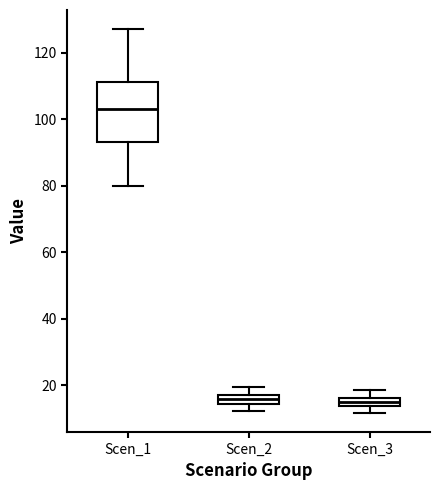

Where does the median line of the box for Scen_2 sit on the y-axis? The values are not printed on the chart, so give them approximately, as read against the axis.

16